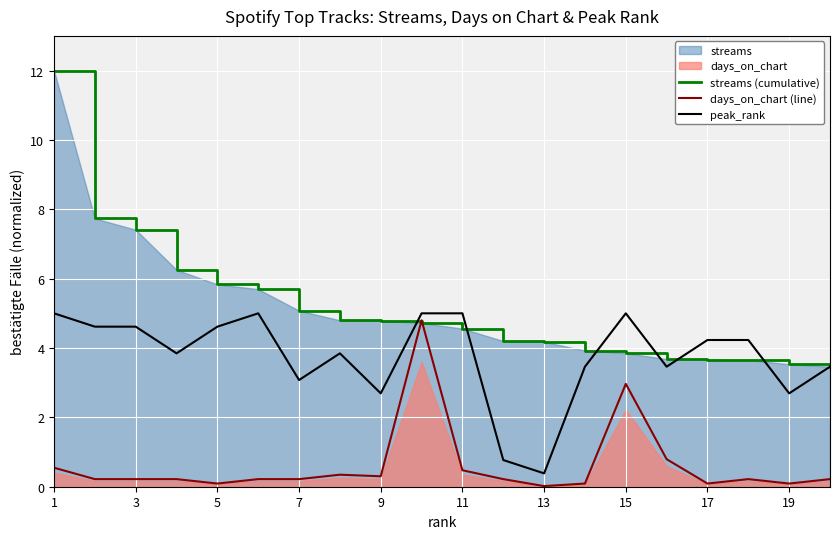

At which label does peak_rank reach its minimum?

13